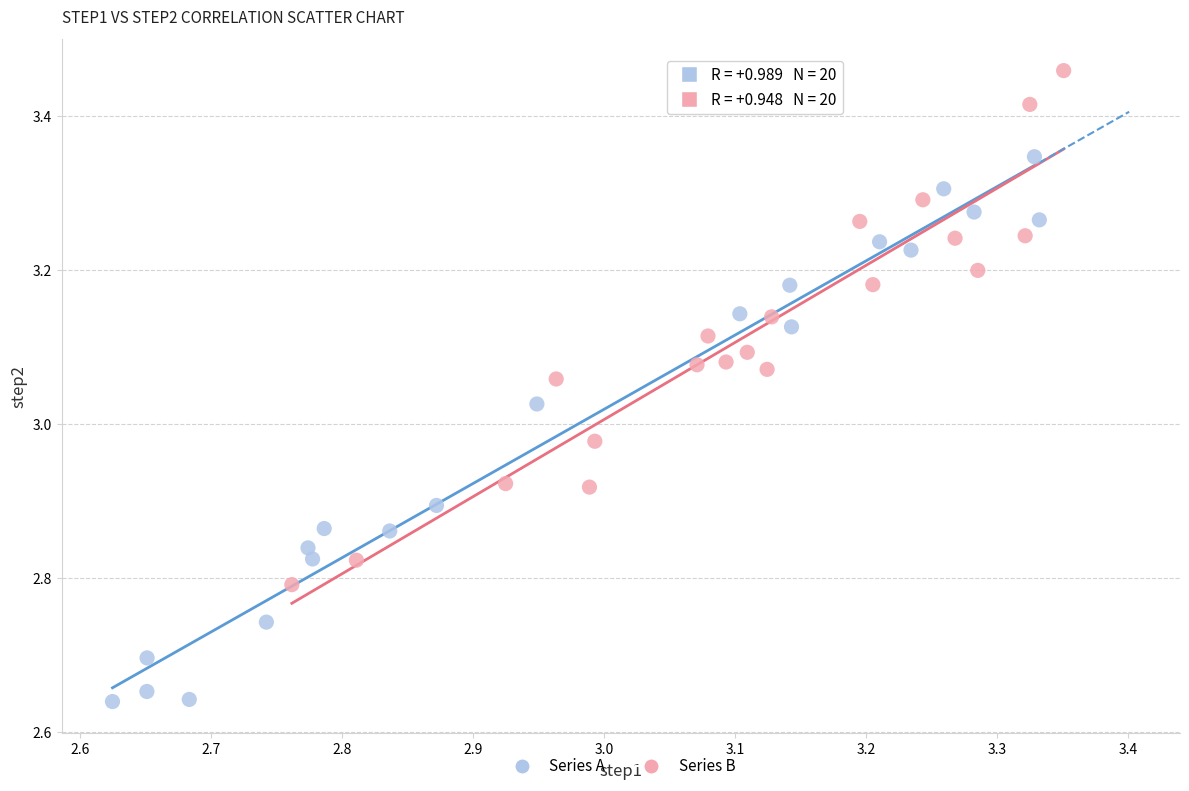

Which series has the largest Y range (max minus min)?

Series A